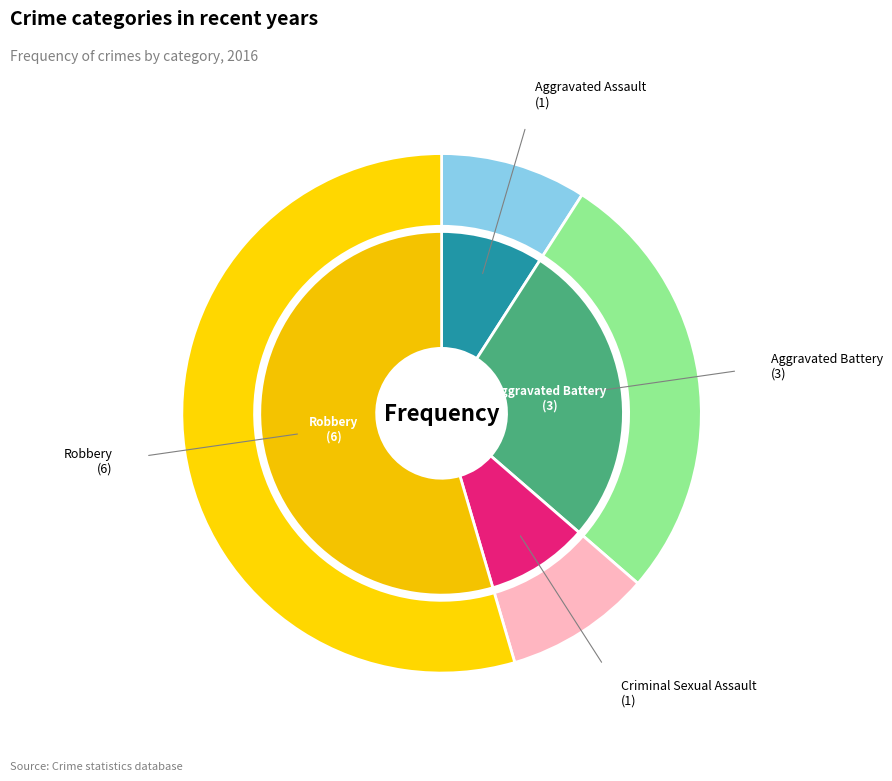

To the nearest percent, what portion does Criminal Sexual Assault represent?

9%